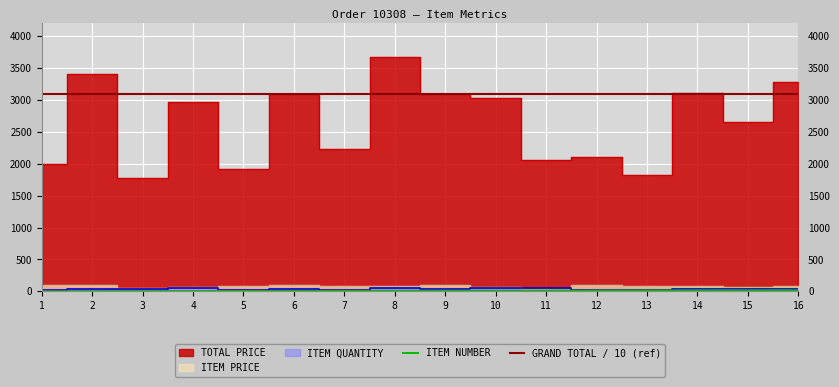

In TOTAL PRICE, how many points are higher than both neighbors (excluding endpoints)?

6